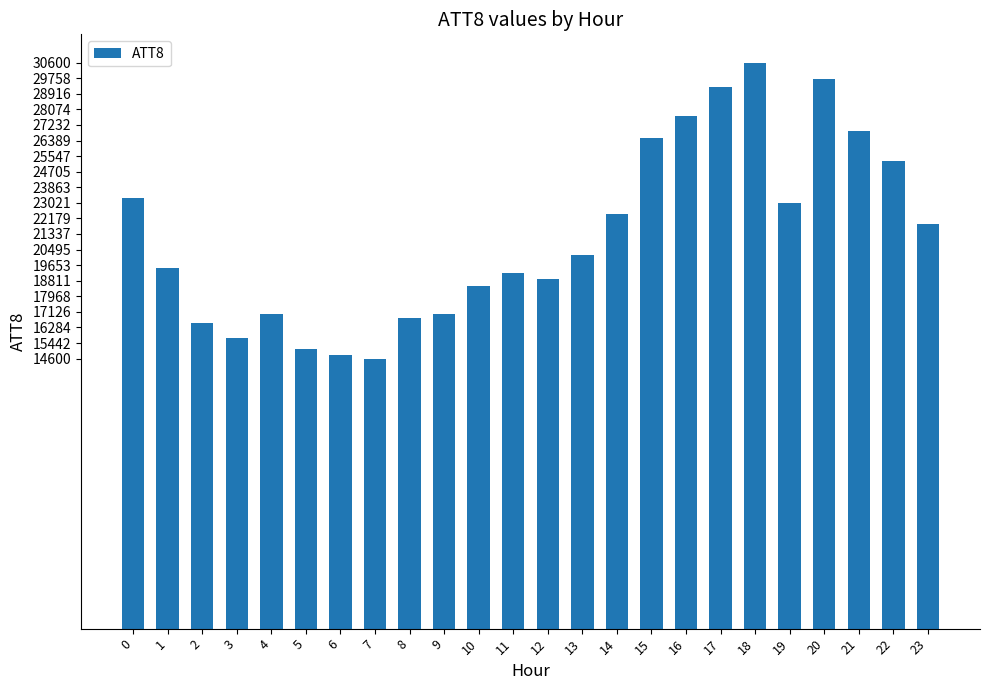

Reading left to right, what are all the values shown in this chart?

23300	19500	16500	15700	17000	15100	14800	14600	16800	17000	18500	19200	18900	20200	22400	26500	27700	29300	30600	23000	29700	26900	25300	21900